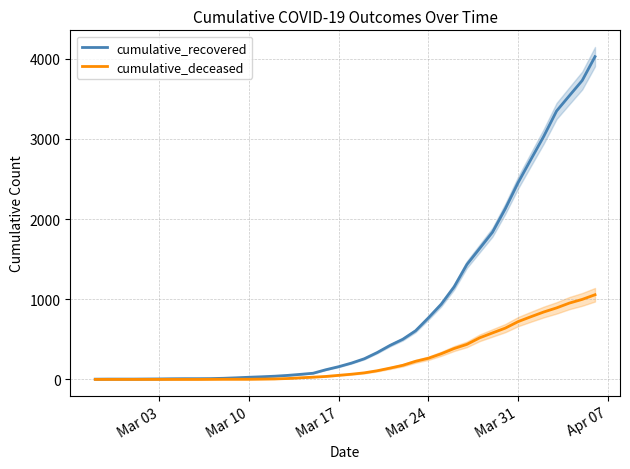

What is the greatest value displayed?

4026